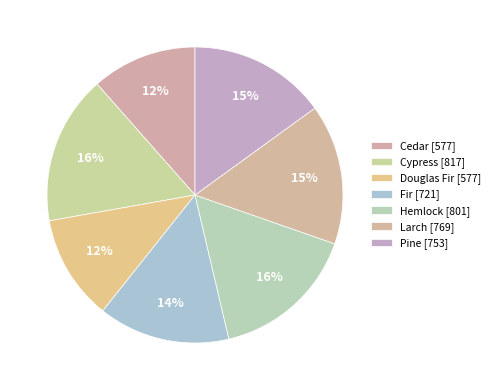

Count the number of slices in the pie.

7